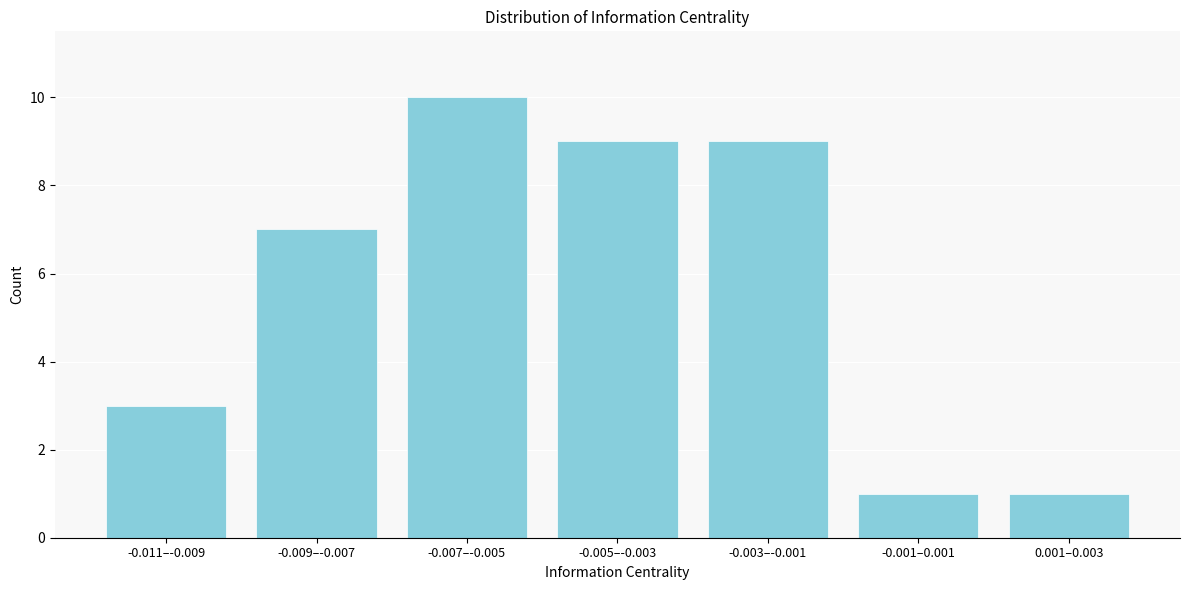

Reading right to left, extract all data points from this chart.

1	1	9	9	10	7	3